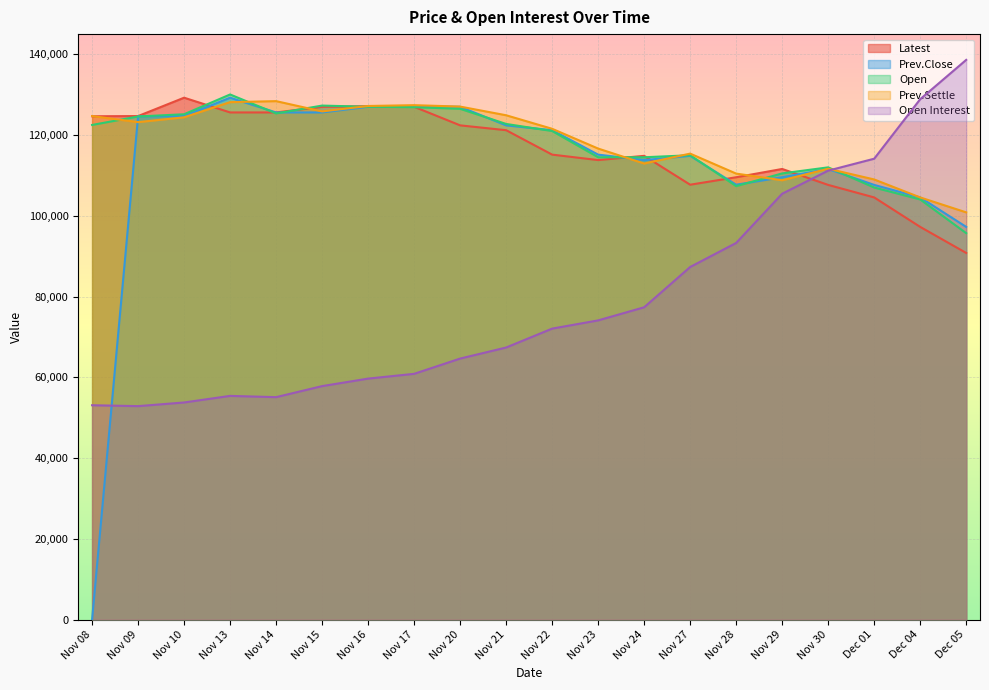

Where do Prev.Close and Prev.Settle first cross each other?

Nov 08 and Nov 09